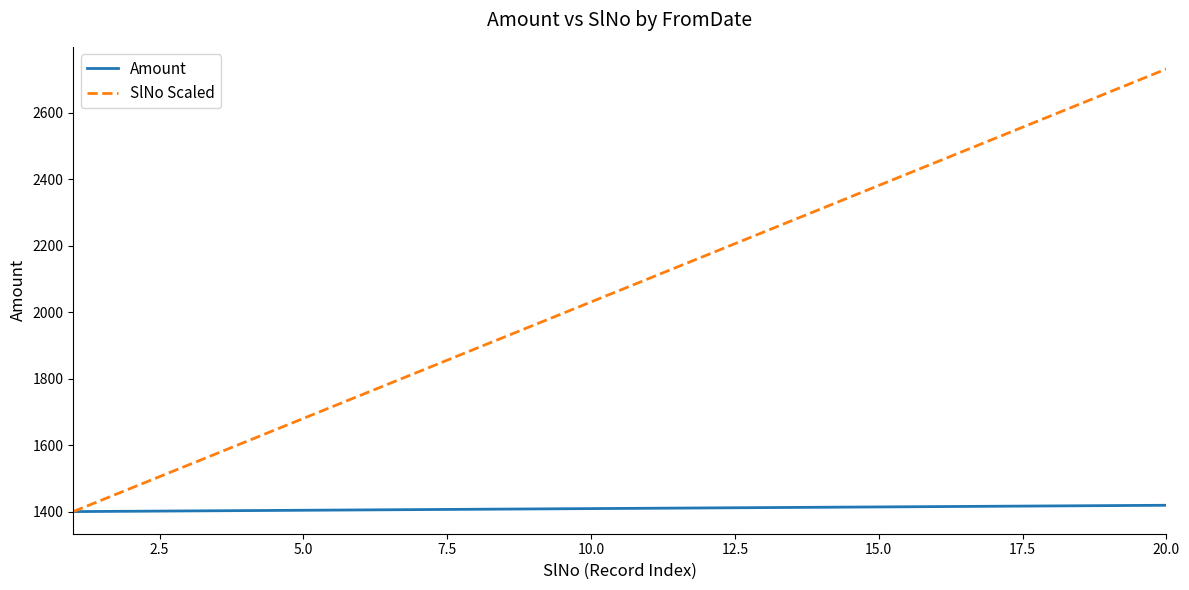

Which series has the largest total across all categories?

SlNo Scaled